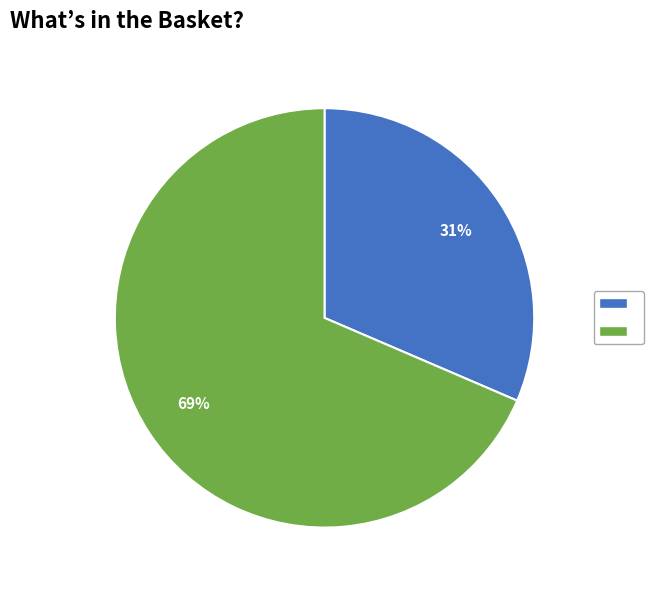

Is there a majority slice in this chart?

Yes